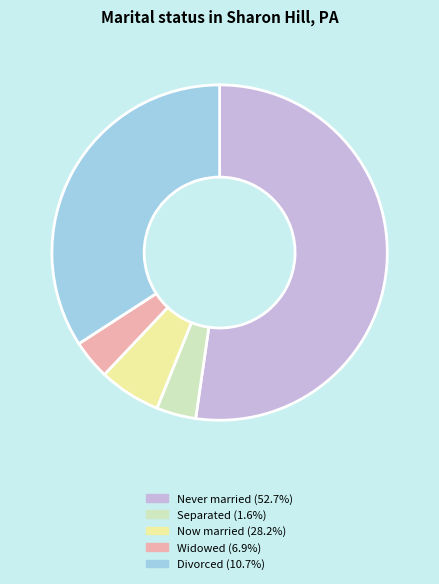

Does any single category account for the majority?

Yes